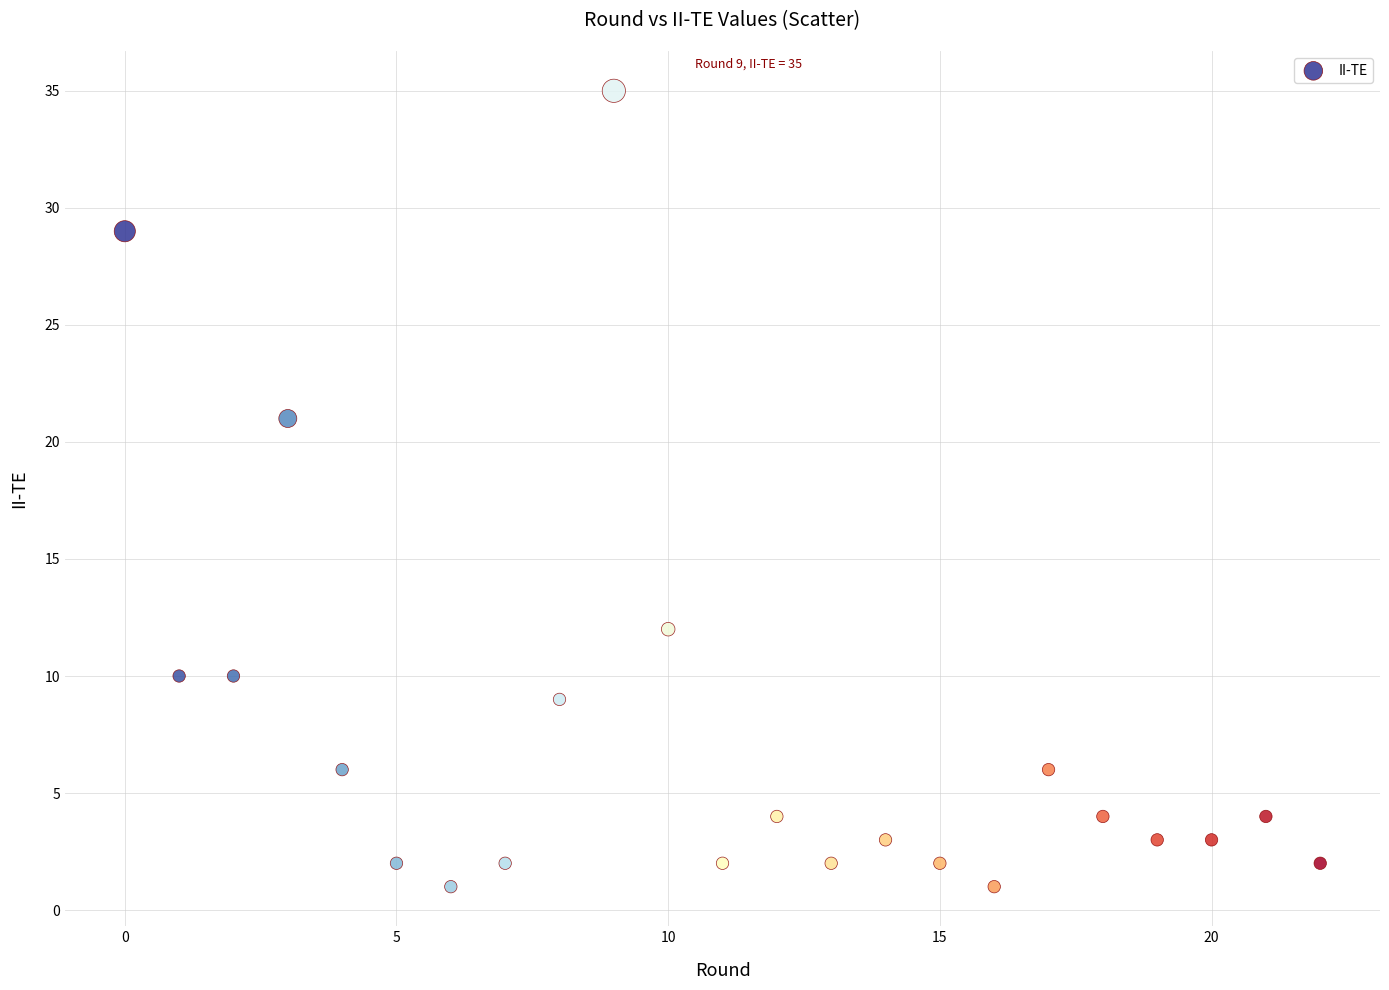

What is the range of Y values (max minus min)?

34